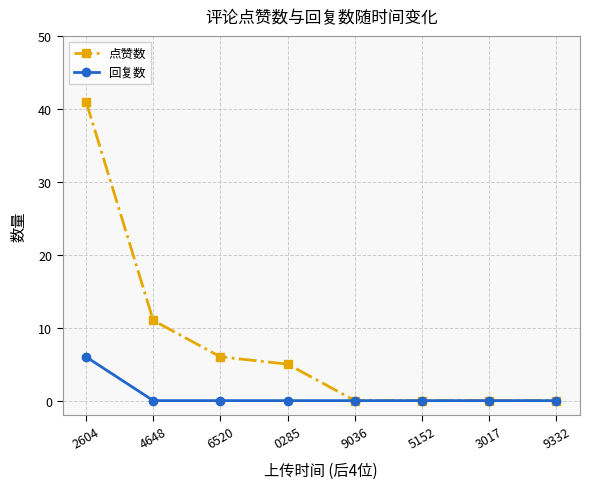

True or false: 回复数 has a value of -3 at 4648.

False